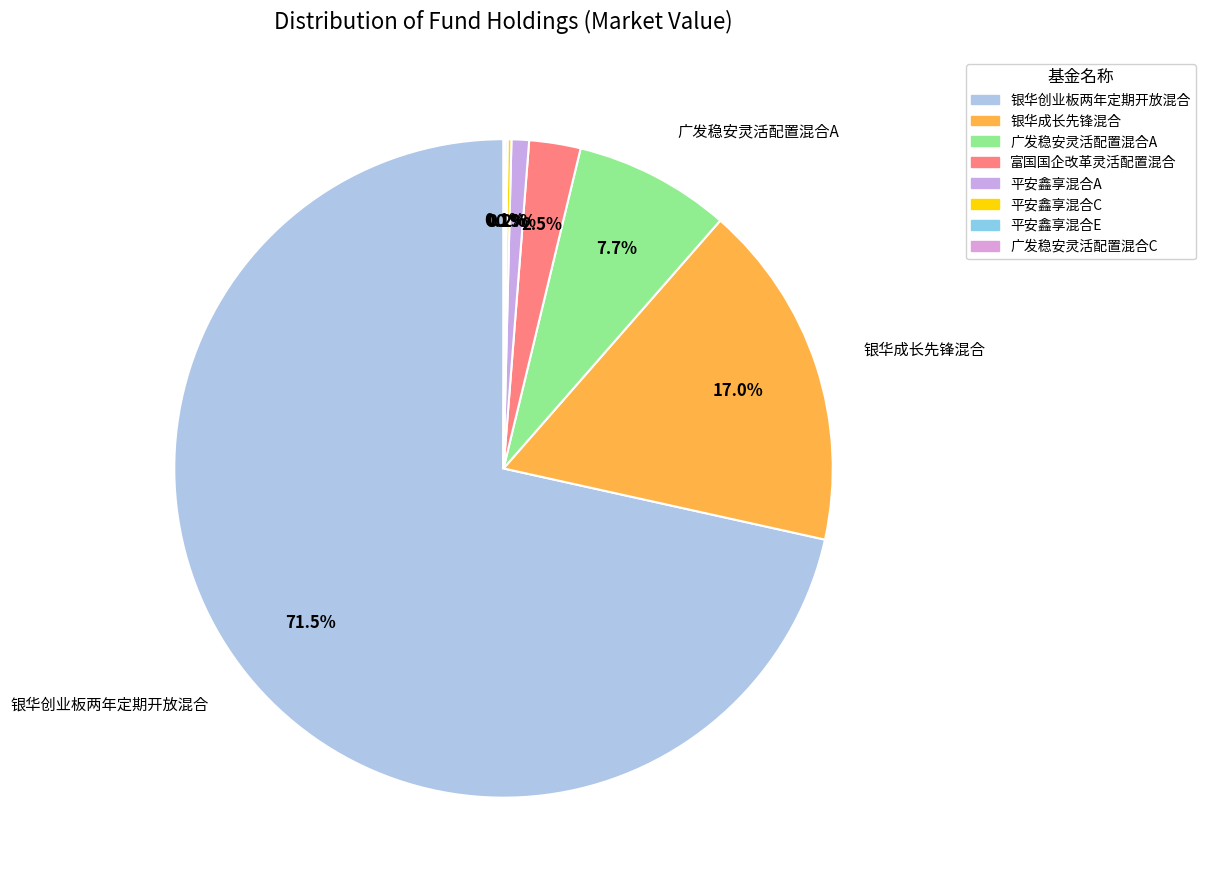

To the nearest percent, what is the combined percentage of 银华创业板两年定期开放混合 and 银华成长先锋混合?

89%